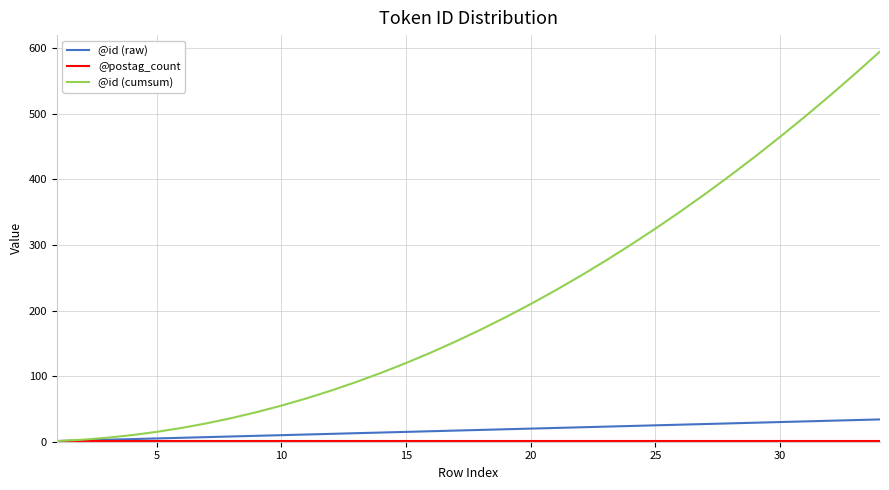

What is the maximum value shown in the chart?

595